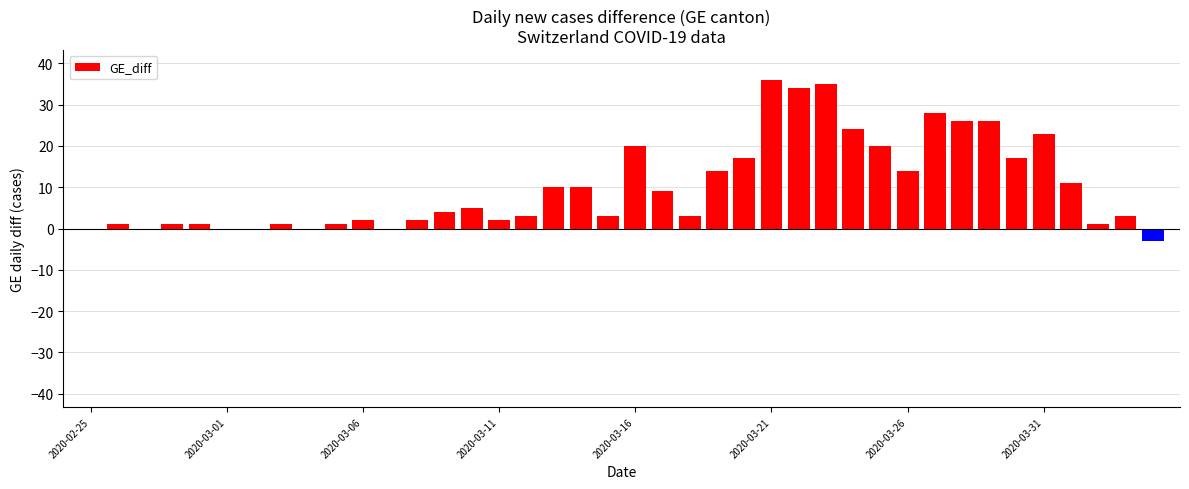

What is the maximum value shown in the chart?

36